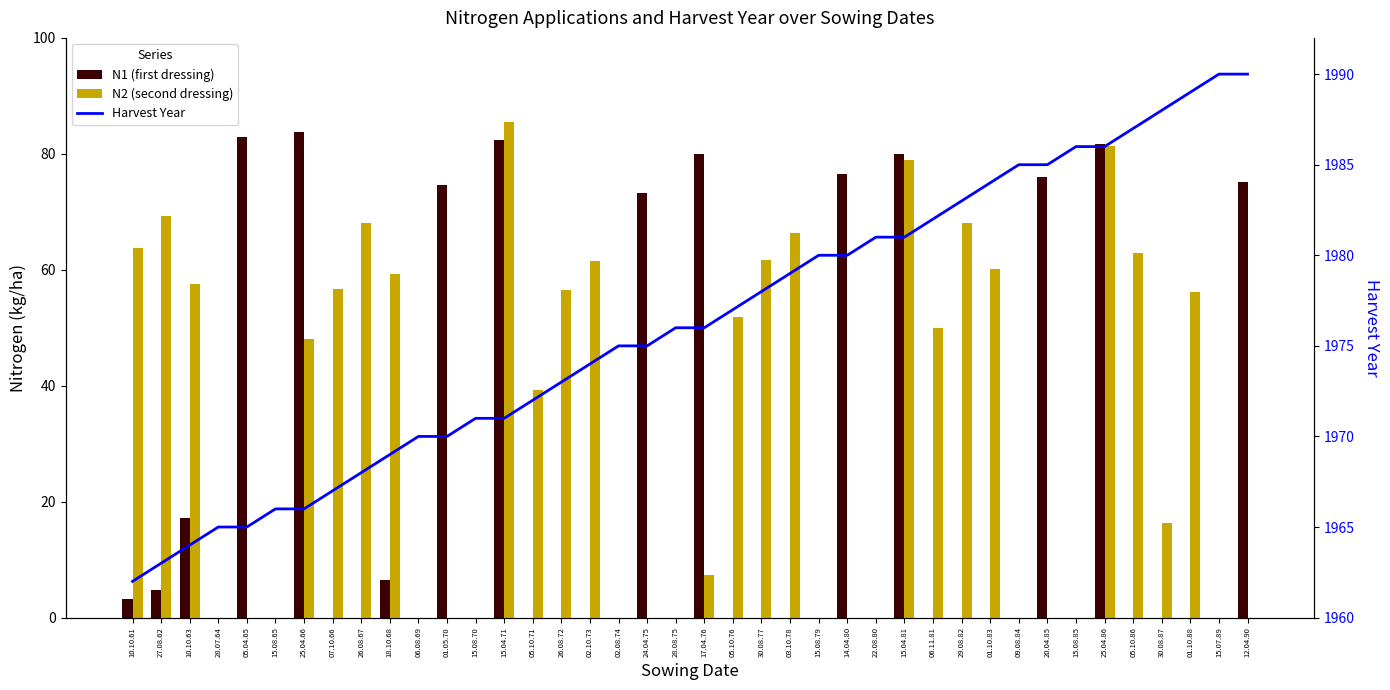

Are the bars horizontal?

No